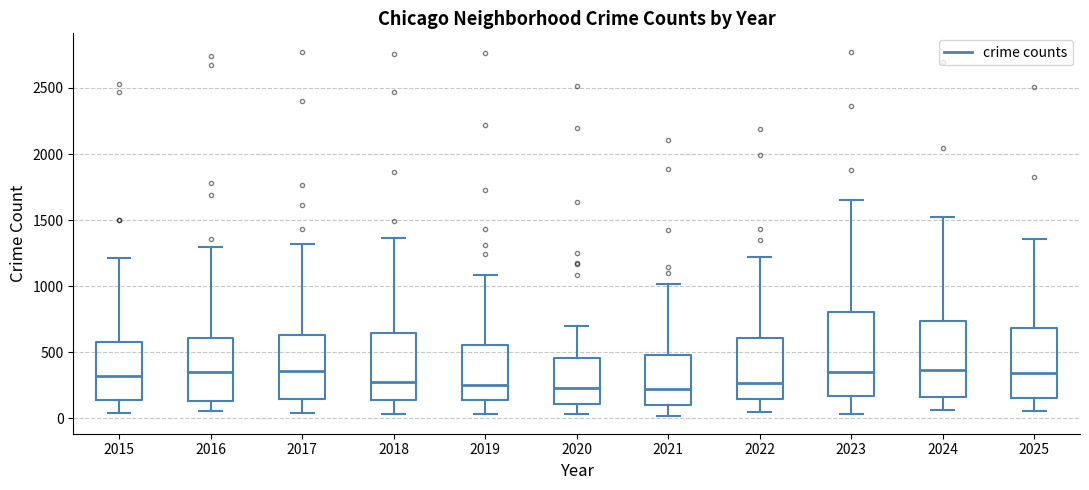

Reading left to right, read every box against the y-axis: the position of its median line, the range the box covers, and the ends of its whiskers. The values are not printed on the chart, so give them approximately, as read against the axis.

2015: median 300, box 150 to 600, whiskers 50 to 1200
2016: median 350, box 150 to 600, whiskers 50 to 1300
2017: median 350, box 150 to 650, whiskers 50 to 1300
2018: median 300, box 150 to 650, whiskers 50 to 1350
2019: median 250, box 150 to 550, whiskers 50 to 1100
2020: median 250, box 100 to 450, whiskers 50 to 700
2021: median 200, box 100 to 500, whiskers 0 to 1000
2022: median 250, box 150 to 600, whiskers 50 to 1200
2023: median 350, box 150 to 800, whiskers 50 to 1650
2024: median 350, box 150 to 750, whiskers 50 to 1550
2025: median 350, box 150 to 700, whiskers 50 to 1350